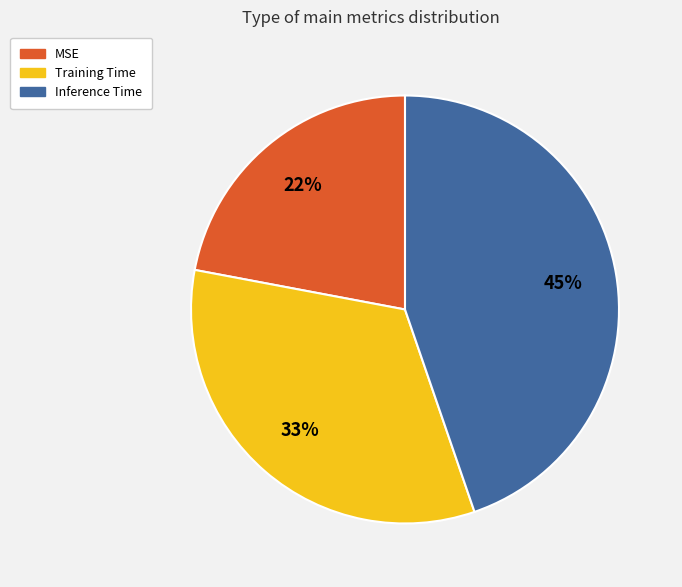

What is the largest slice in the pie chart?

Inference Time